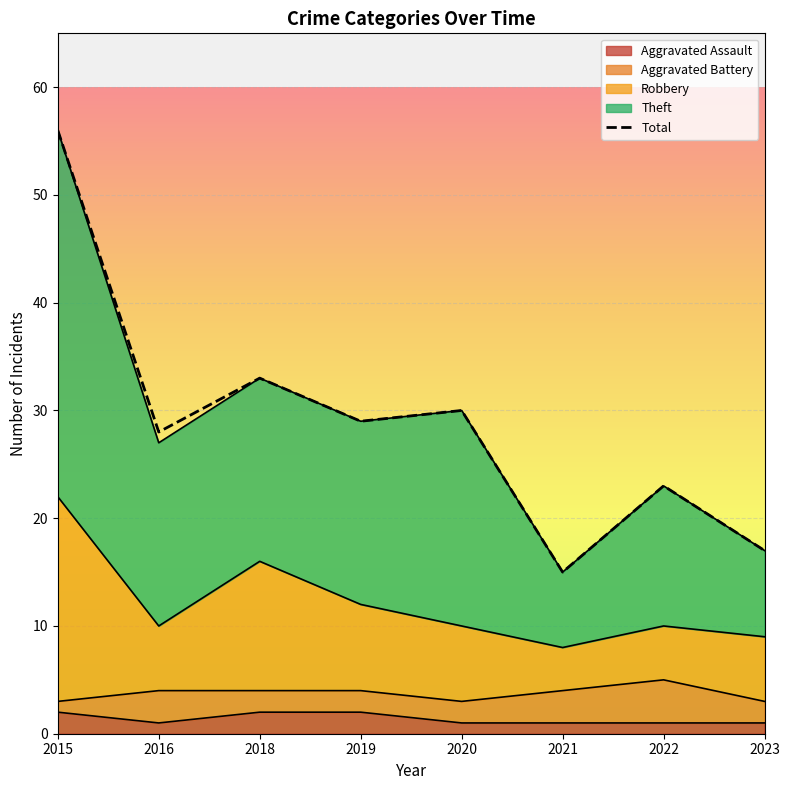

What is the difference between the maximum and minimum values?

41